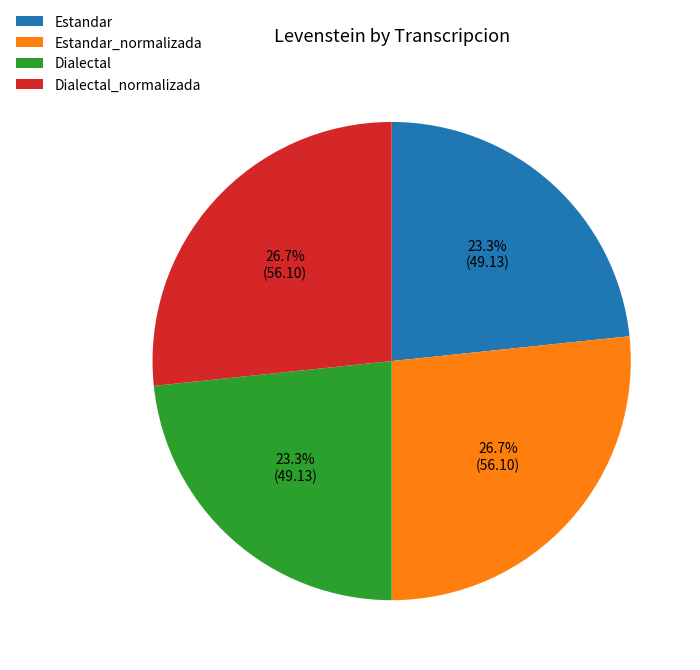

Does Estandar represent more than half of the total?

No